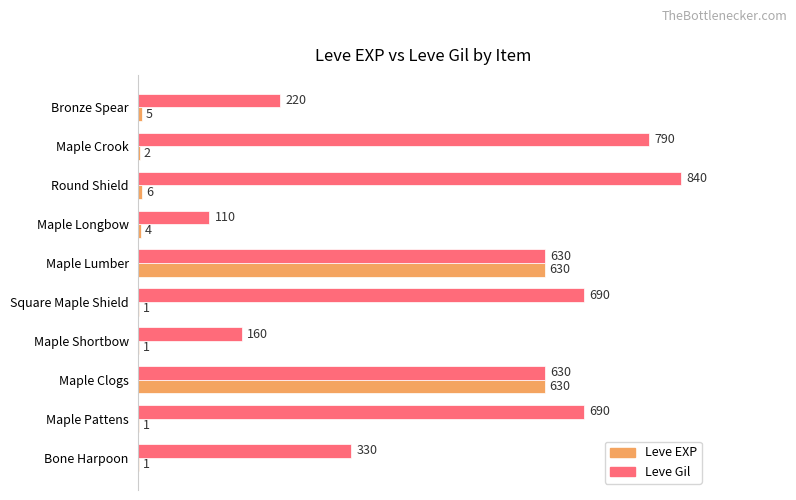

At which label is Leve Gil closest to 475?

Bone Harpoon